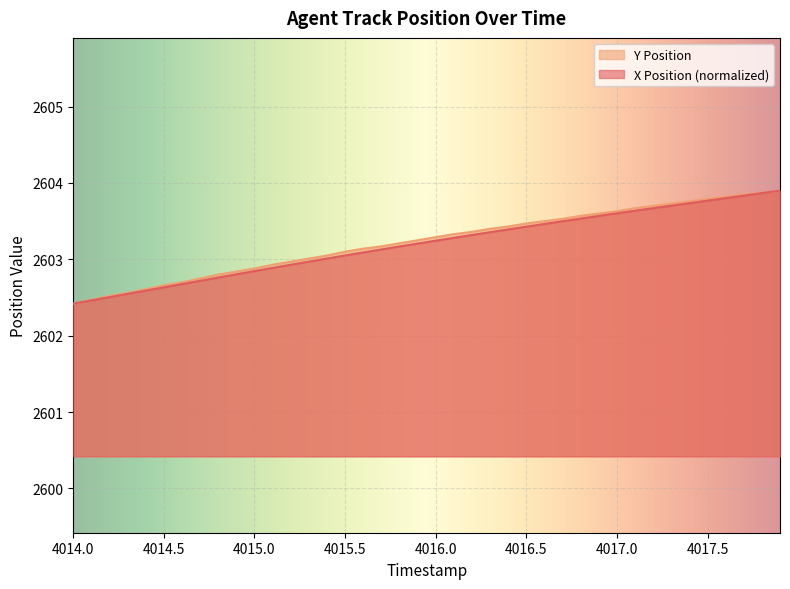

Reading right to left, what are all the values shown in this chart?

X Position: 2603.9	2603.9	2603.8	2603.8	2603.8	2603.7	2603.7	2603.7	2603.6	2603.6	2603.6	2603.5	2603.5	2603.5	2603.4	2603.4	2603.4	2603.3	2603.3	2603.2	2603.2	2603.2	2603.1	2603.1	2603.1	2603.0	2603.0	2602.9	2602.9	2602.8	2602.8	2602.8	2602.7	2602.7	2602.6	2602.6	2602.5	2602.5	2602.5	2602.4
Y Position: 2603.9	2603.9	2603.8	2603.8	2603.8	2603.8	2603.7	2603.7	2603.7	2603.6	2603.6	2603.6	2603.5	2603.5	2603.5	2603.4	2603.4	2603.4	2603.3	2603.3	2603.2	2603.2	2603.2	2603.1	2603.1	2603.1	2603.0	2603.0	2602.9	2602.9	2602.8	2602.8	2602.8	2602.7	2602.7	2602.6	2602.6	2602.5	2602.5	2602.4